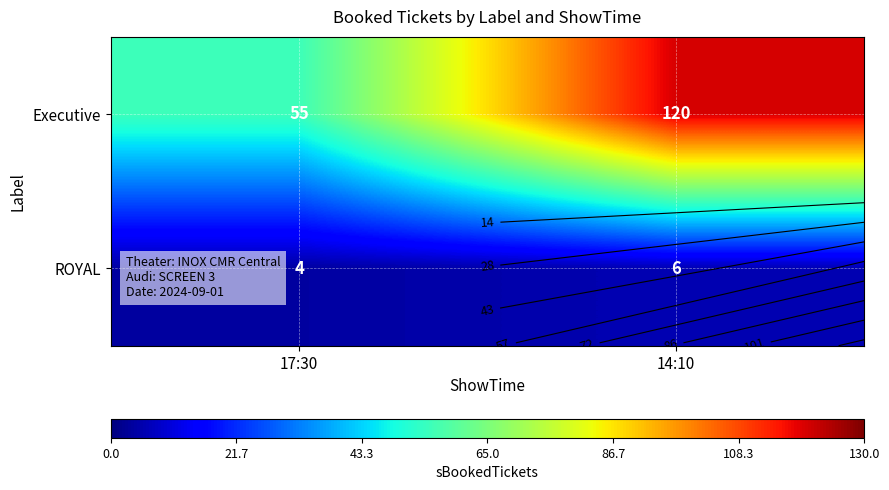

Which category has the lowest value in the ROYAL series?

17:30